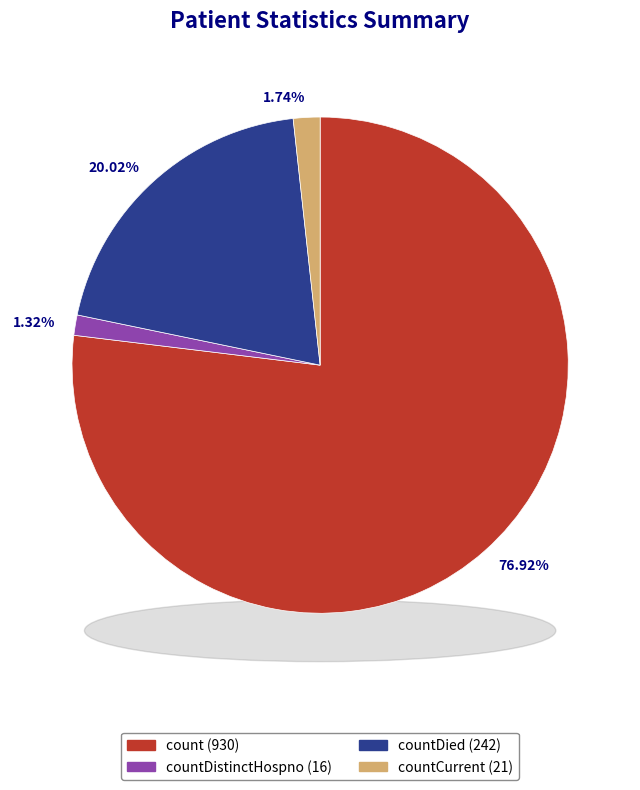

What is the majority slice?

count